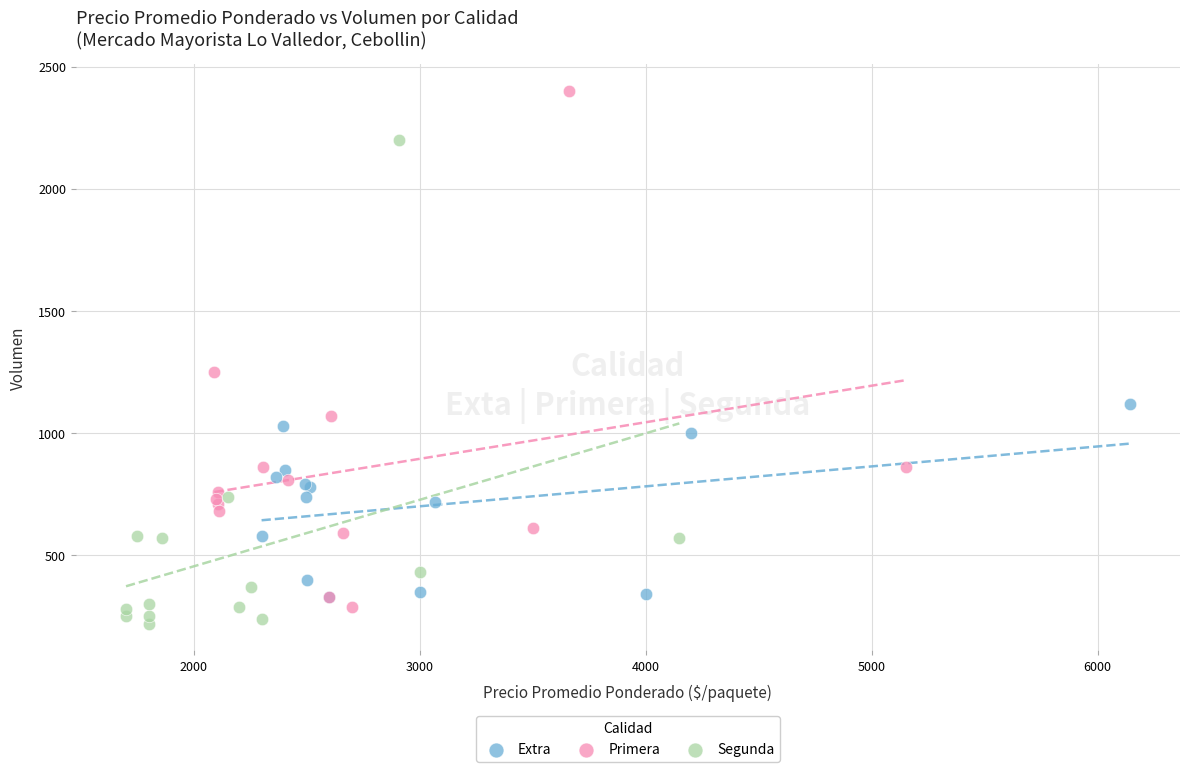

Which series has the widest spread of Y values?

Primera